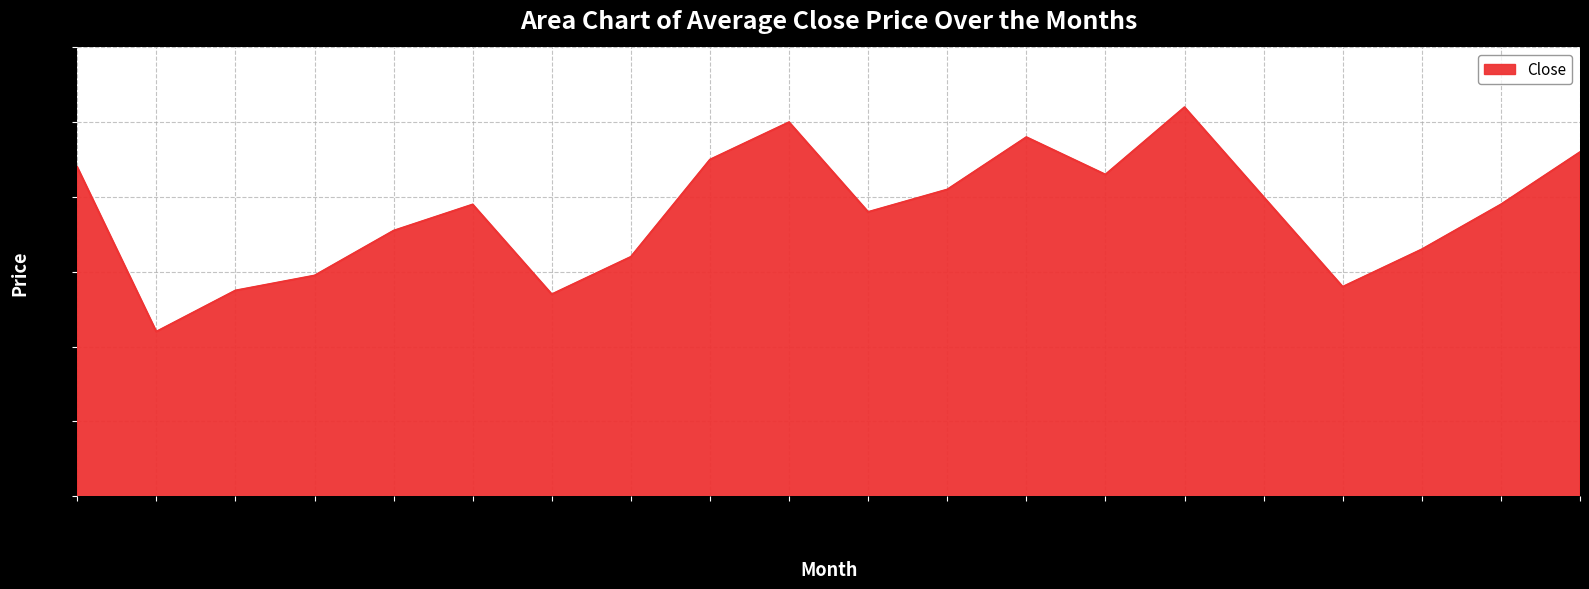

Which has a higher value, 2019-09 or 2020-02?

2020-02